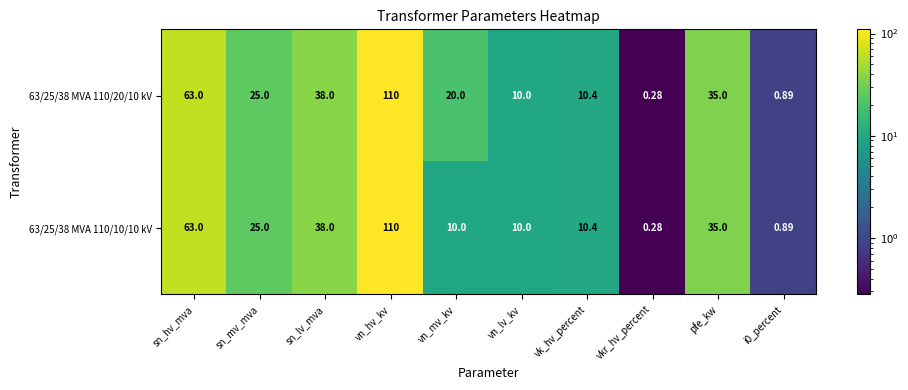

At which label does 63/25/38 MVA 110/20/10 kV reach its minimum?

vkr_hv_percent